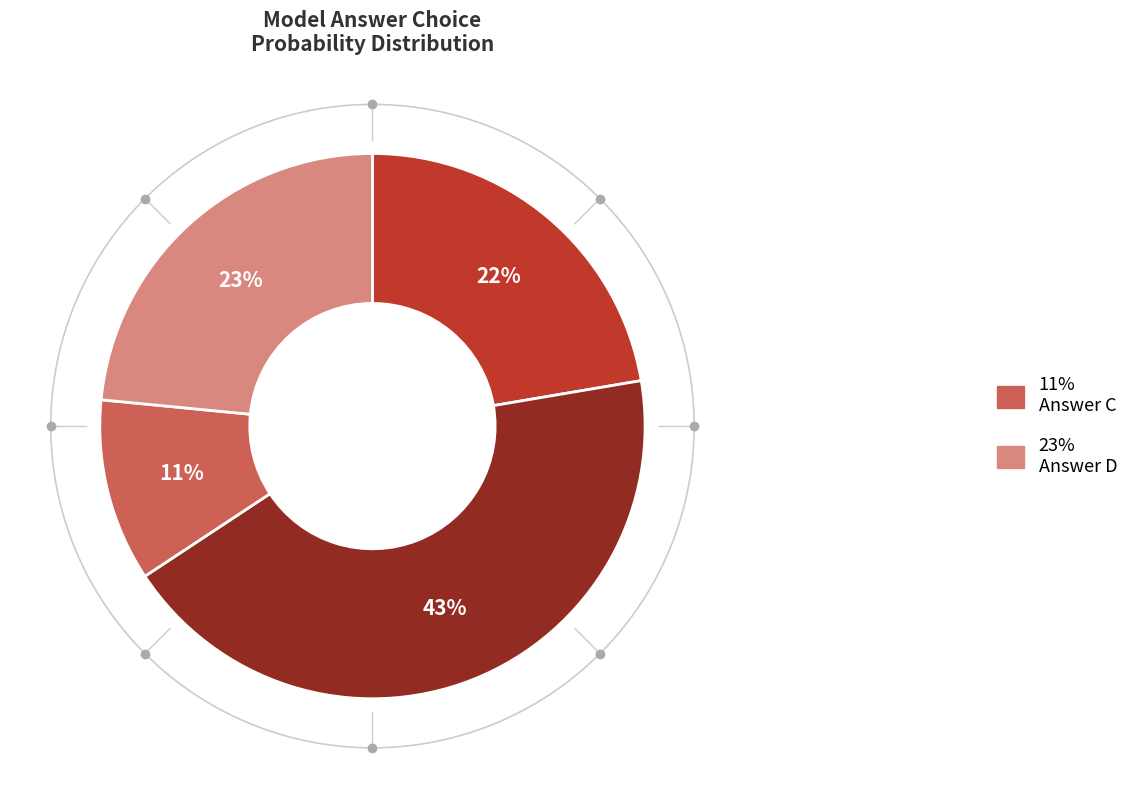

Is there a majority slice in this chart?

No